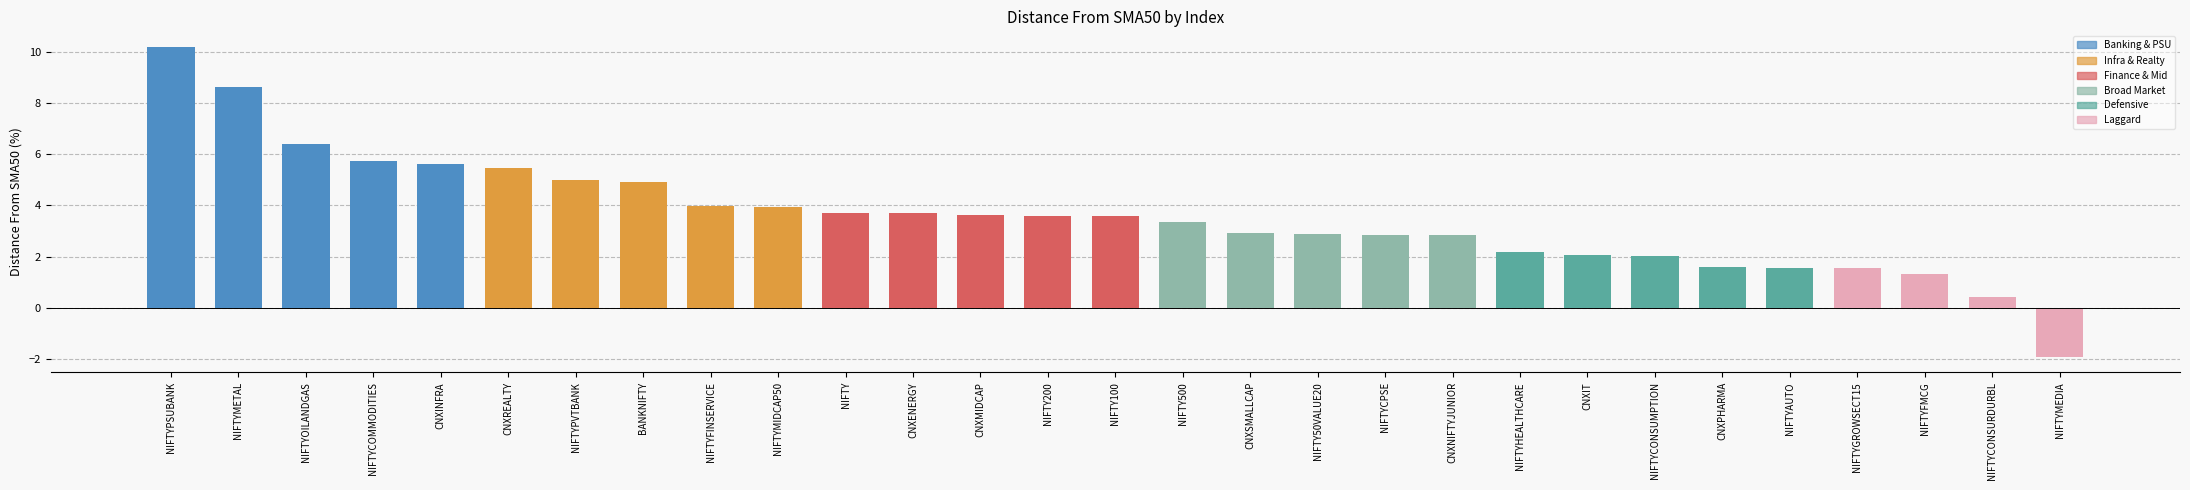

What value does the data have at BANKNIFTY?

4.9